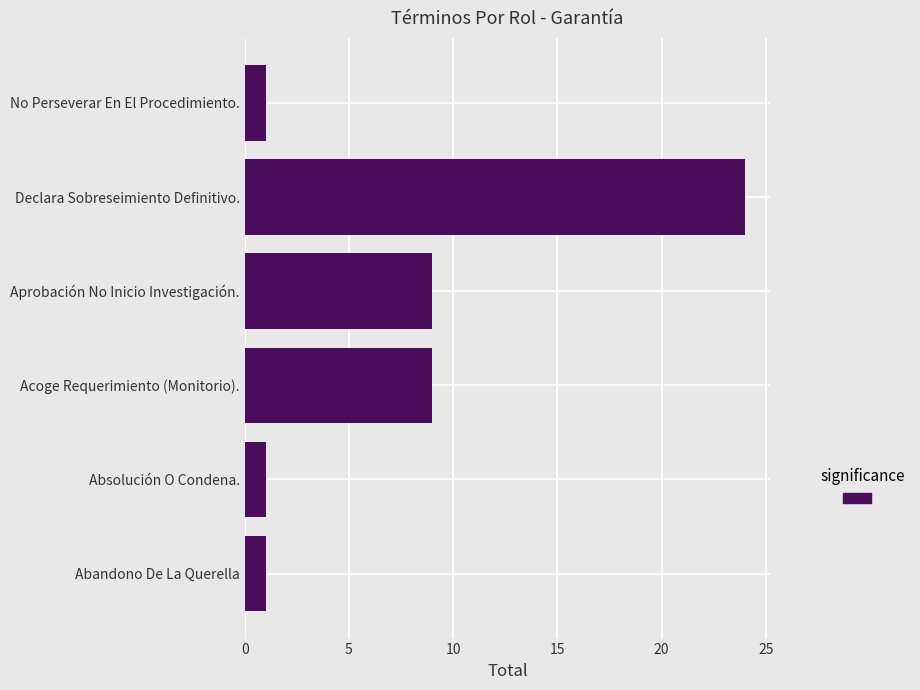

What is the difference between the maximum and minimum values?

23